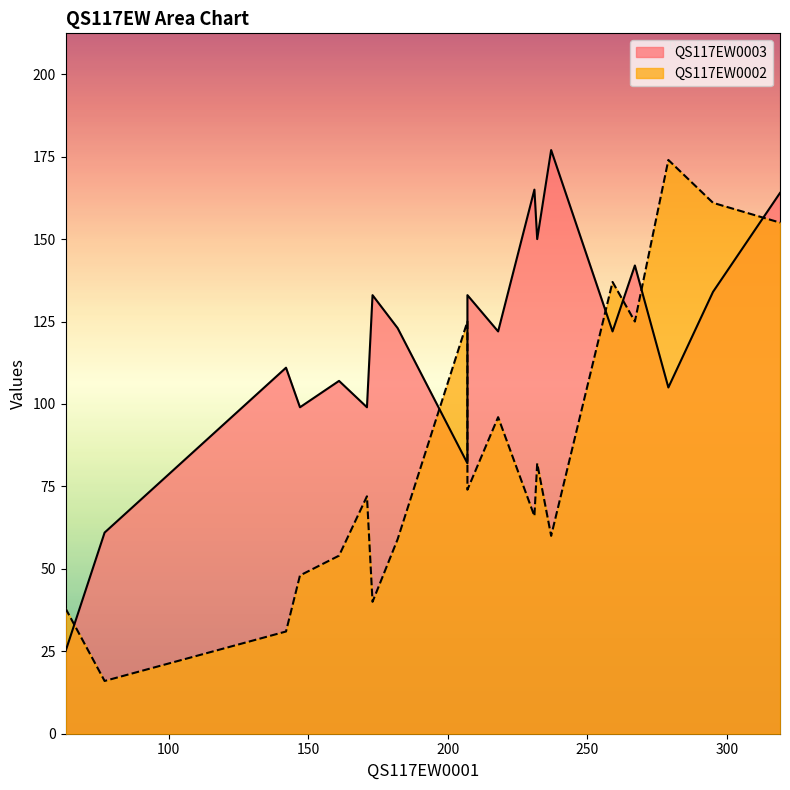

True or false: QS117EW0003 and QS117EW0002 cross at least once.

True